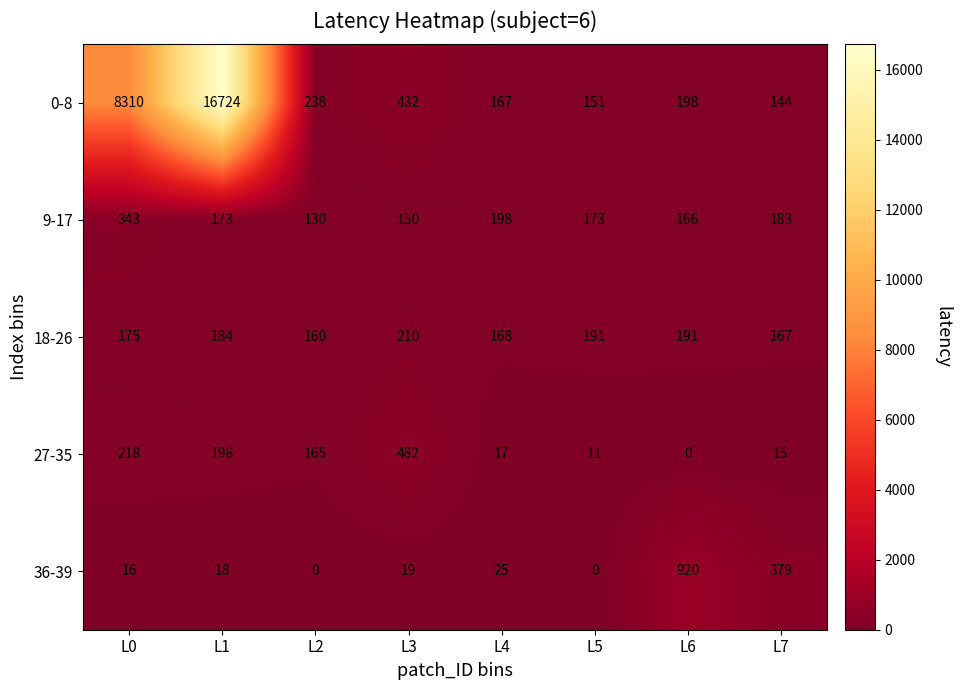

Read the 18-26 value at L1, to the nearest 5.

185